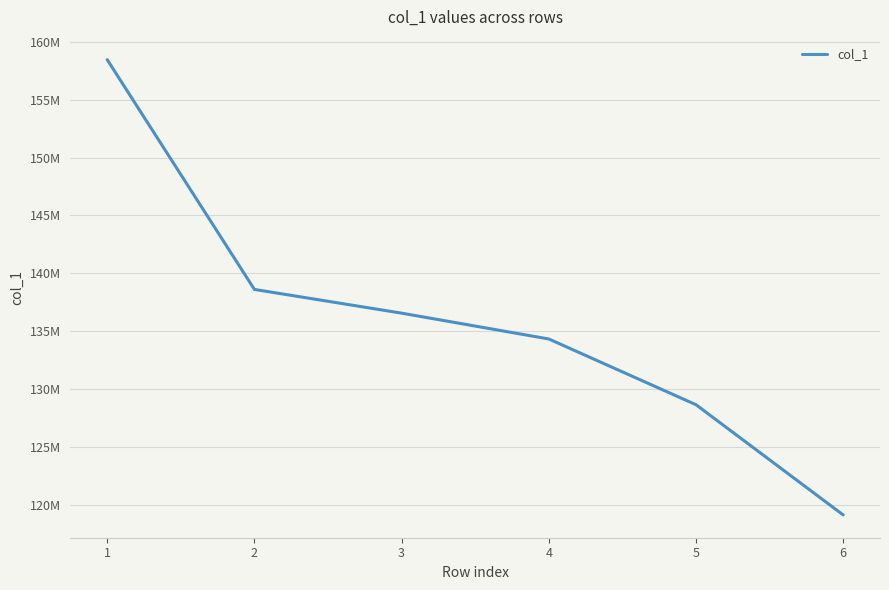

Reading right to left, transcribe all the data shown in this chart.

6=119130073	5=128650160	4=134327197	3=136558782	2=138606956	1=158450322